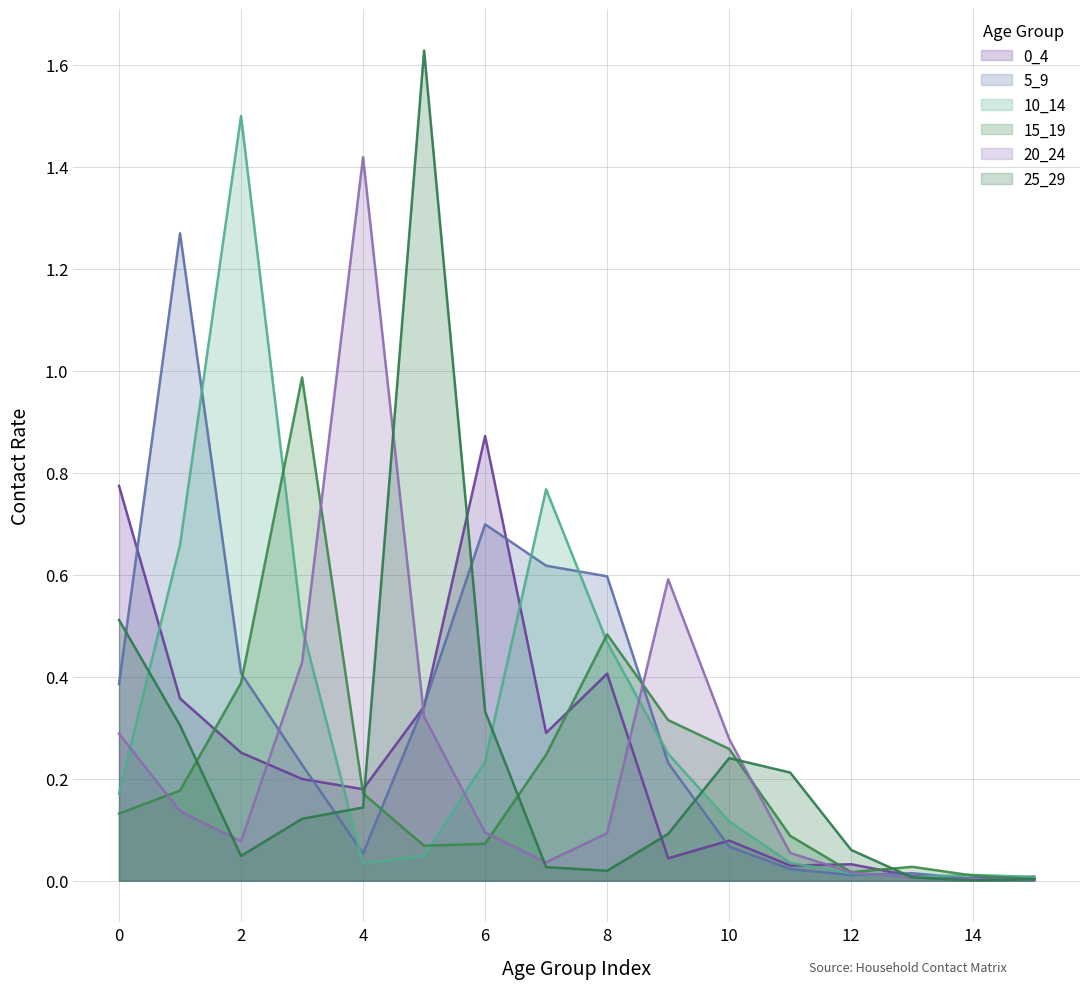

What is the value of the 0_4 point at the 7th from the left?

0.9